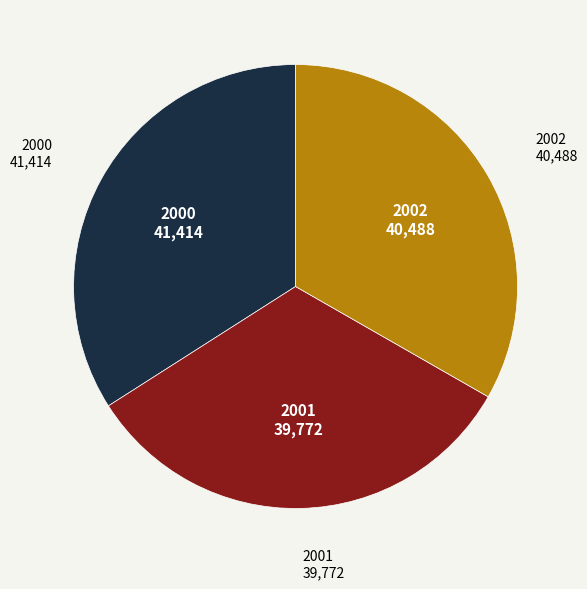

Rank the categories by value from highest to lowest.

2000, 2002, 2001